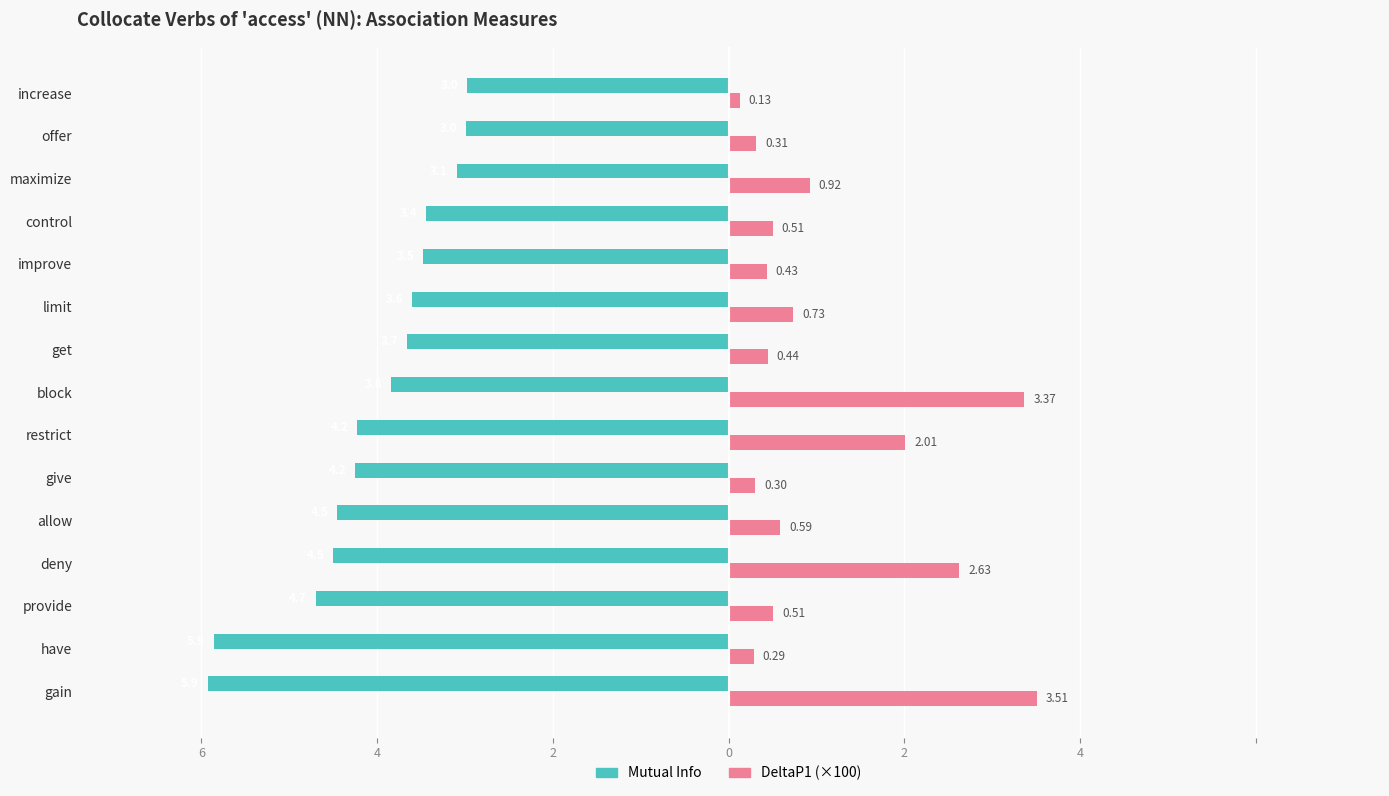

Which series has the largest range (max minus min)?

DeltaP1 (×100)